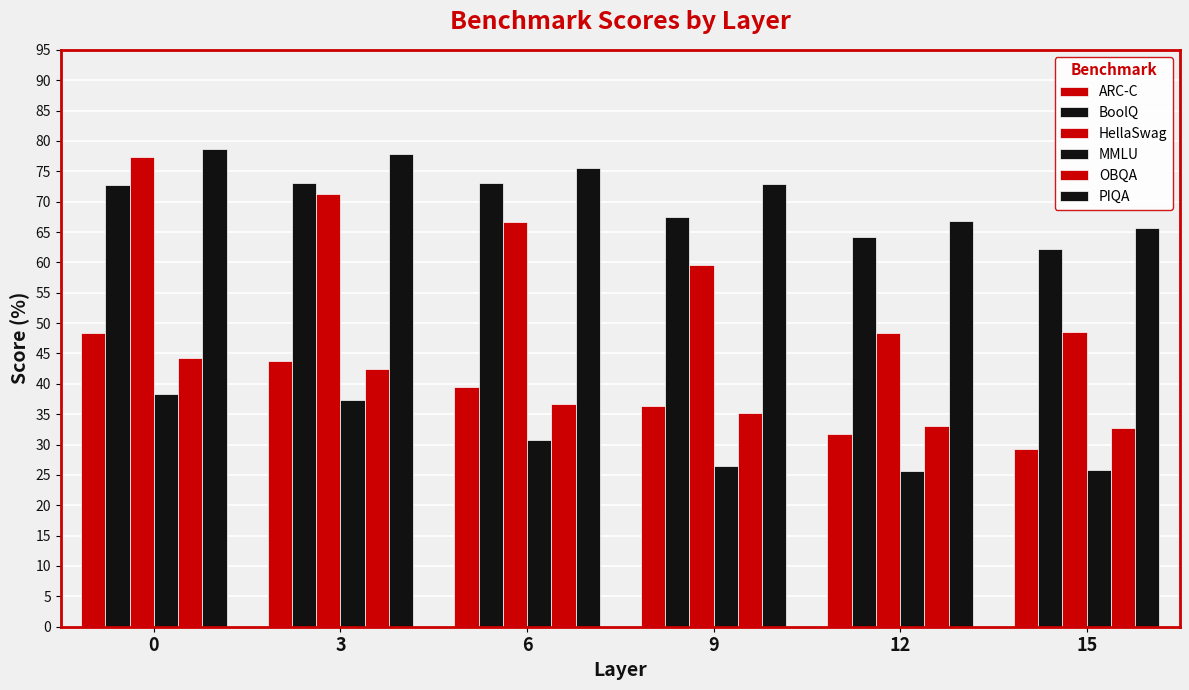

What is the minimum value for PIQA?

65.7